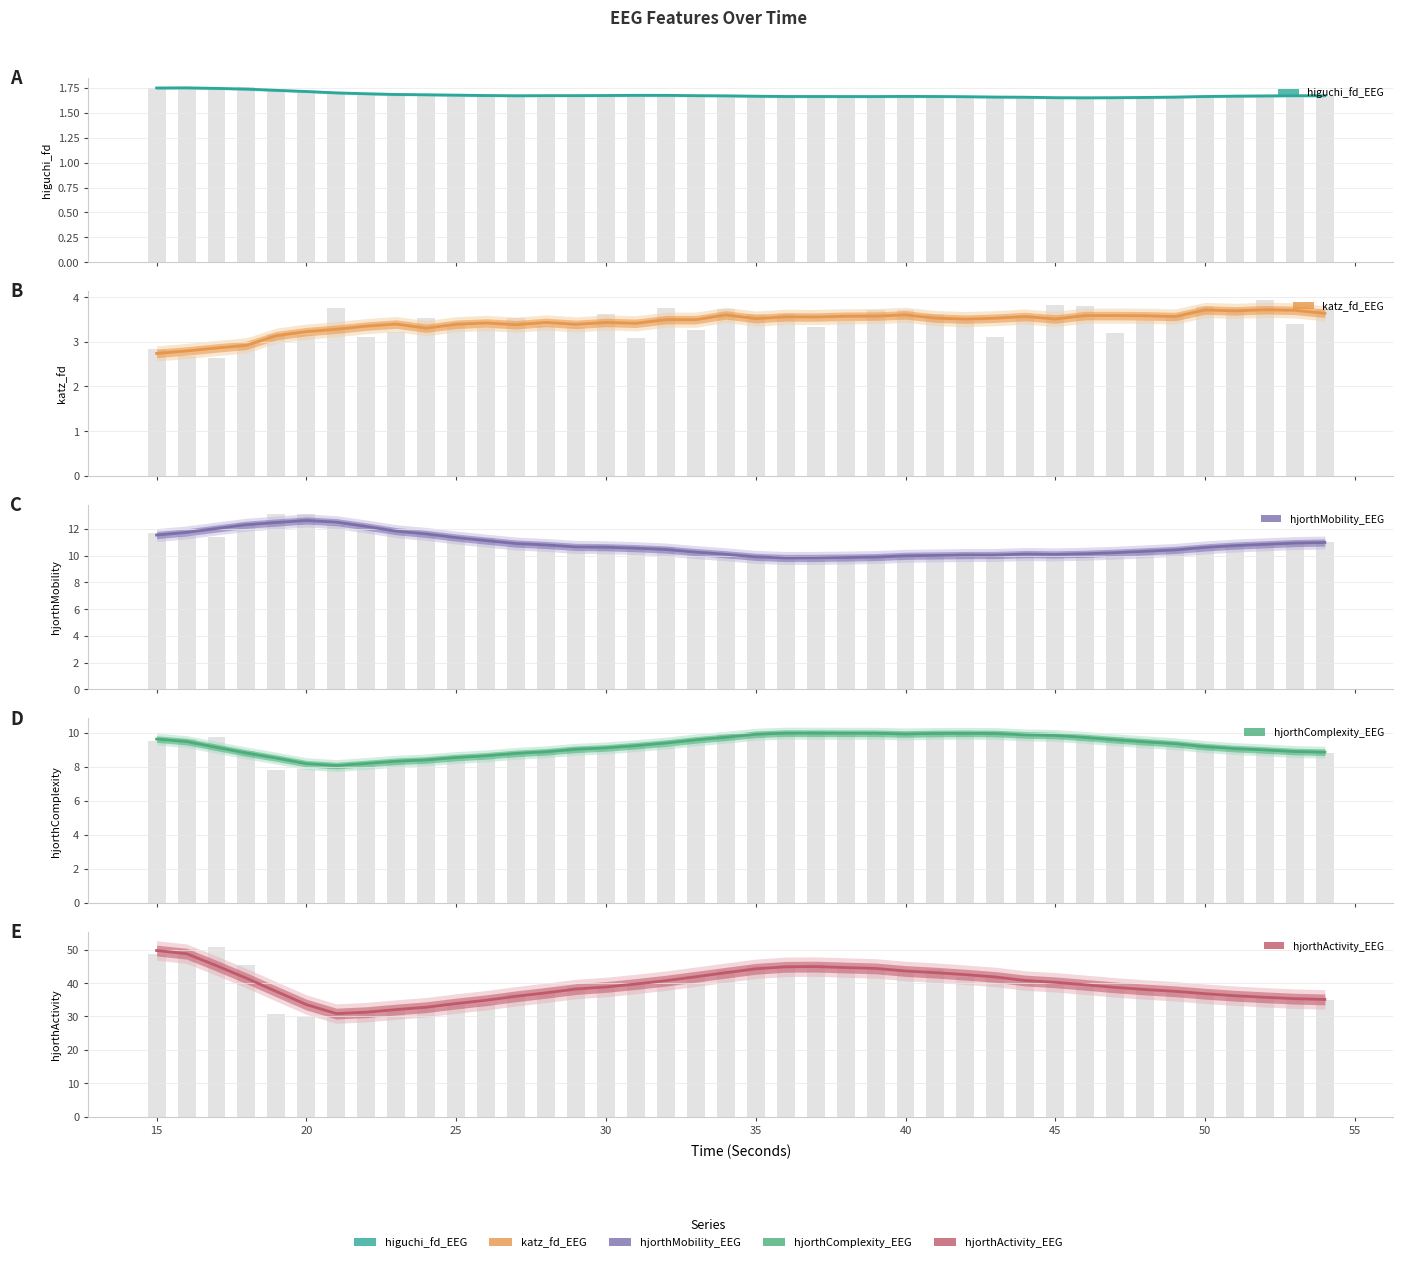

Is it true that higuchi_fd_EEG equals 1.0 at 18?

False